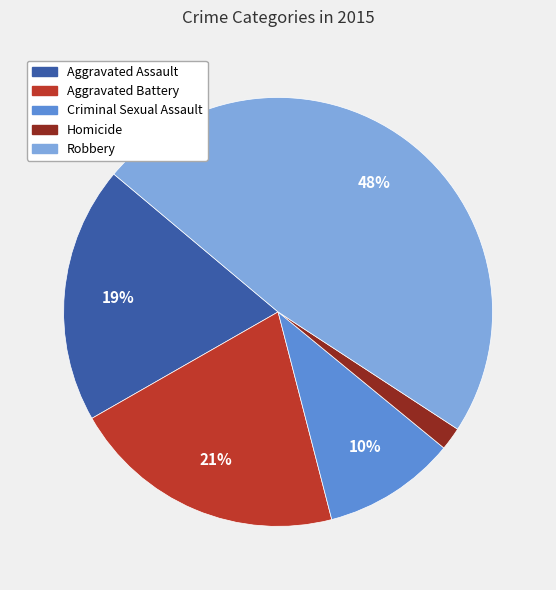

Does Aggravated Battery account for over 50% of the chart?

No